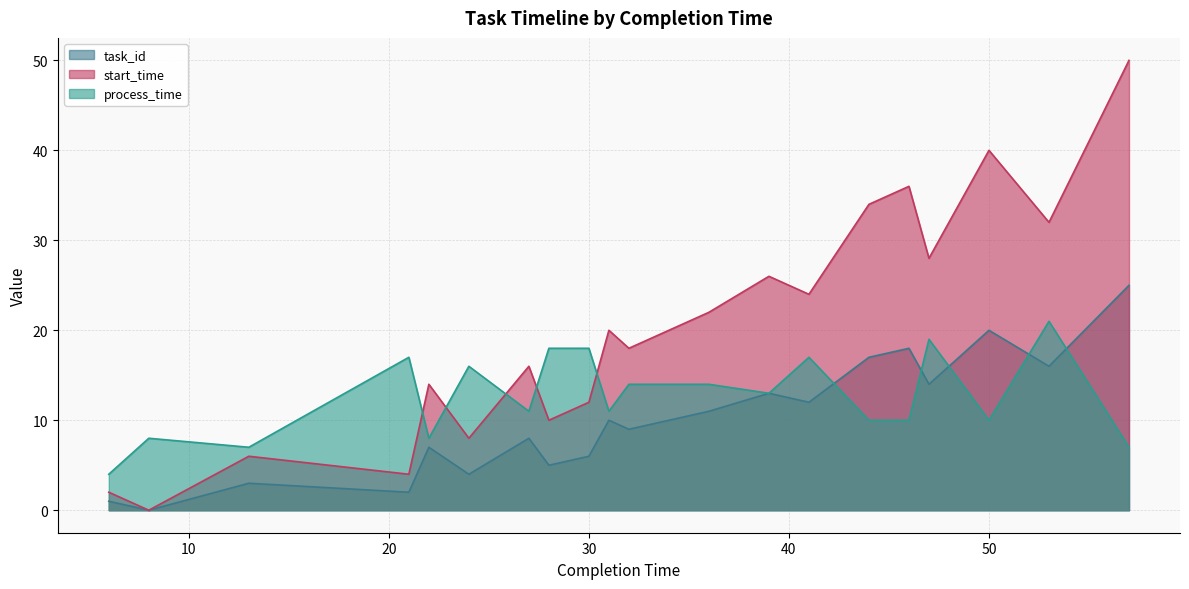

Where is the first local maximum for start_time?

13